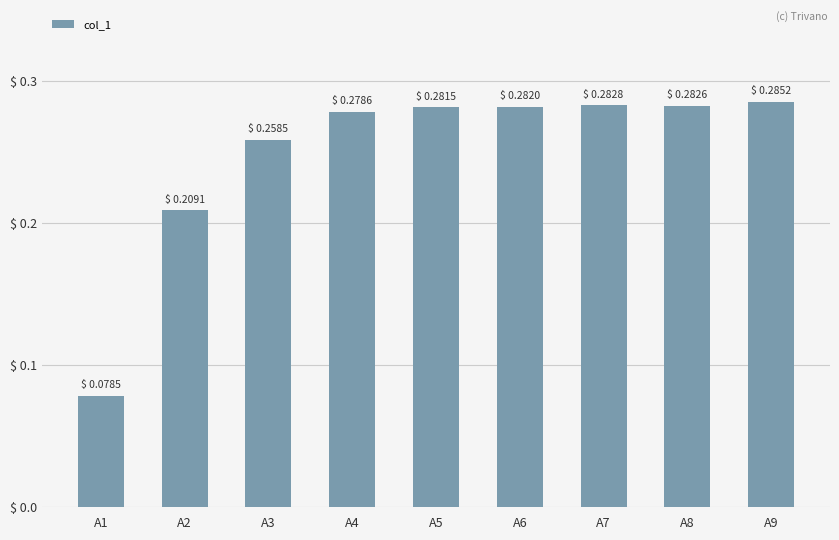

Is it true that the value at A8 is 0.2?

False